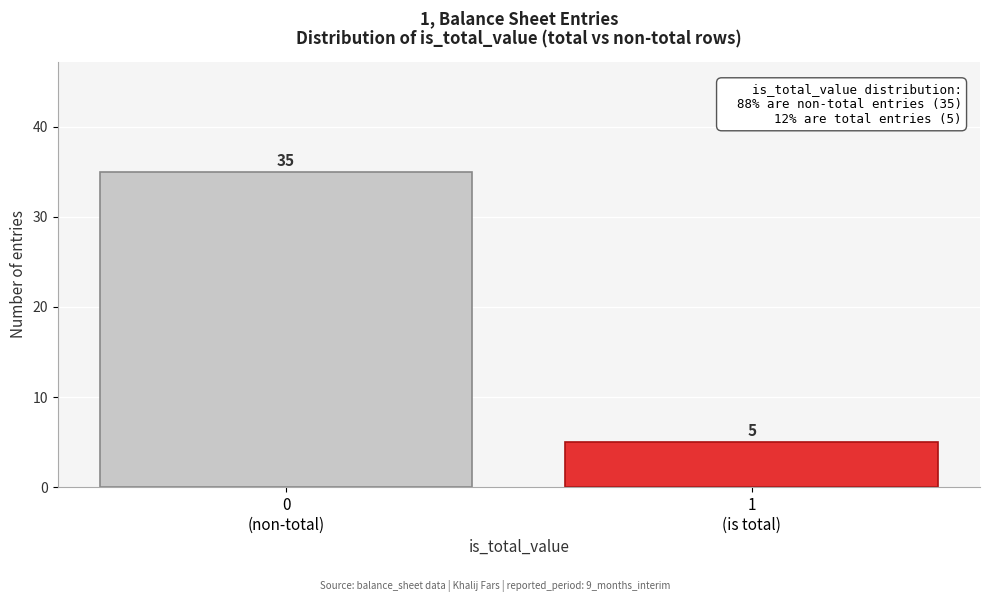

Reading left to right, transcribe all the data shown in this chart.

35	5